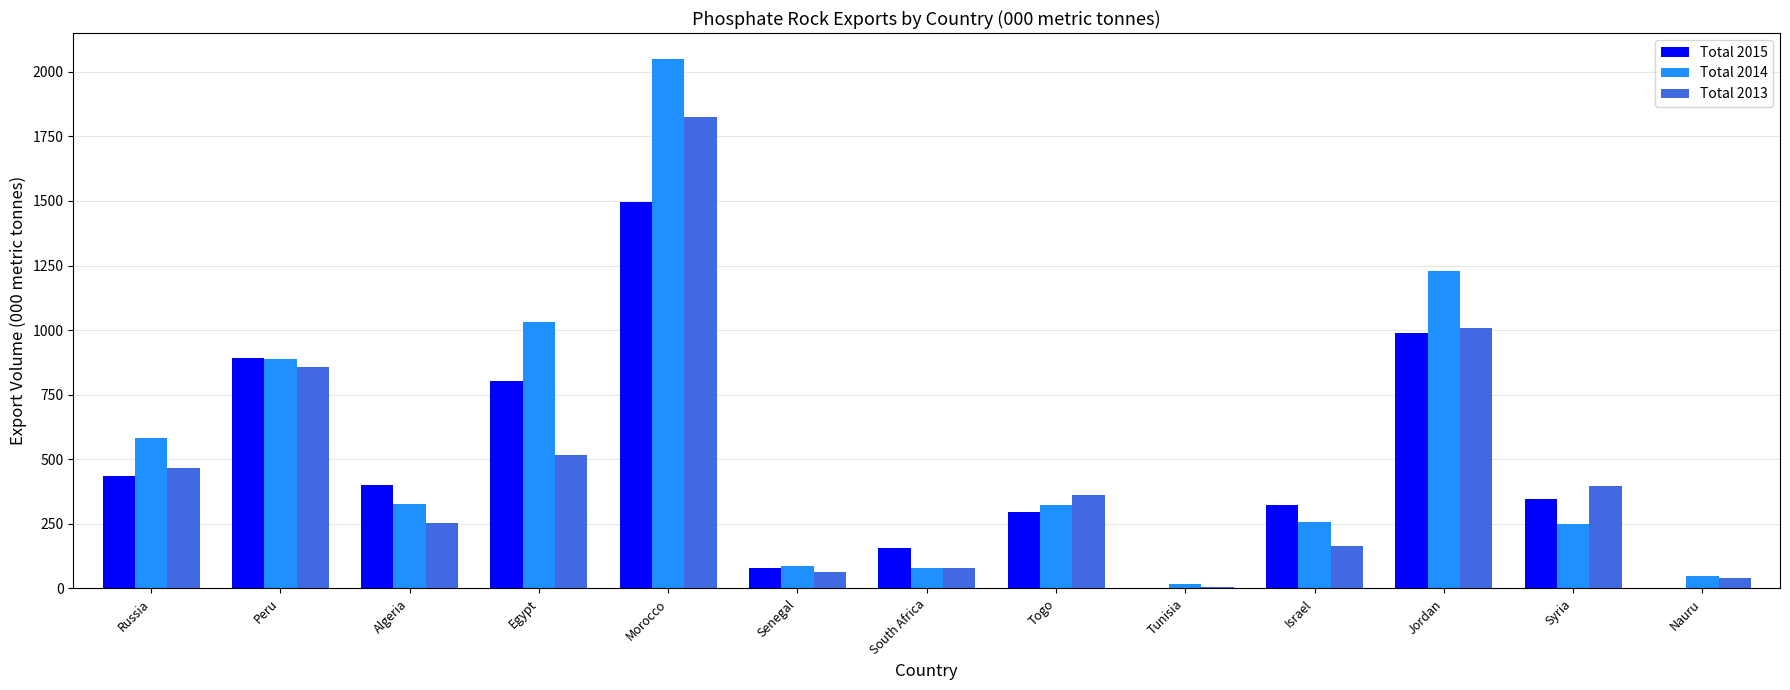

How many values in the Total 2015 series exceed 345?

7